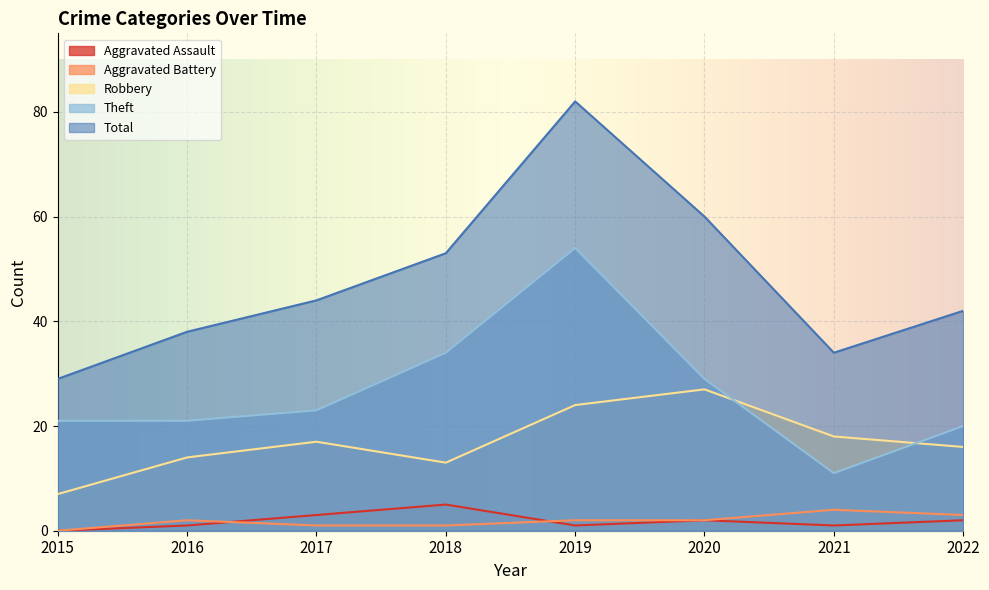

What is the sum of all Aggravated Assault values?

15